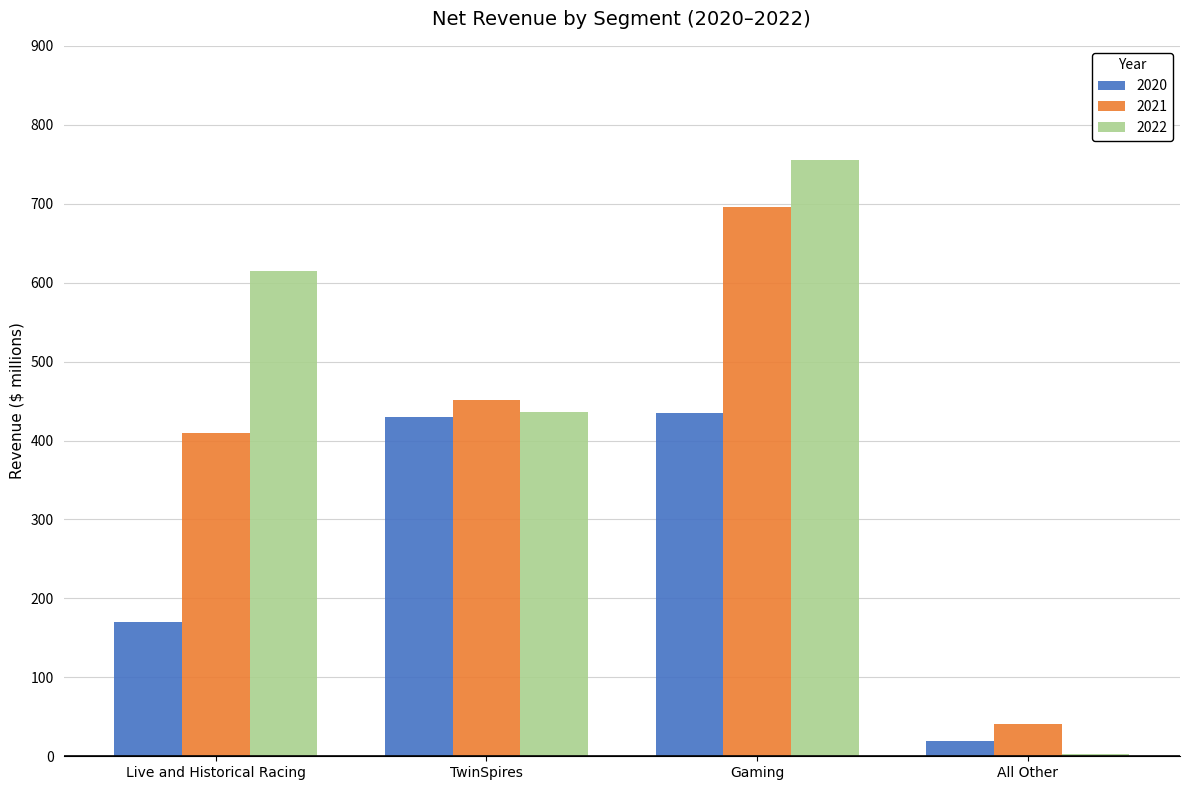

What is the label of the 2nd bar from the left?

TwinSpires